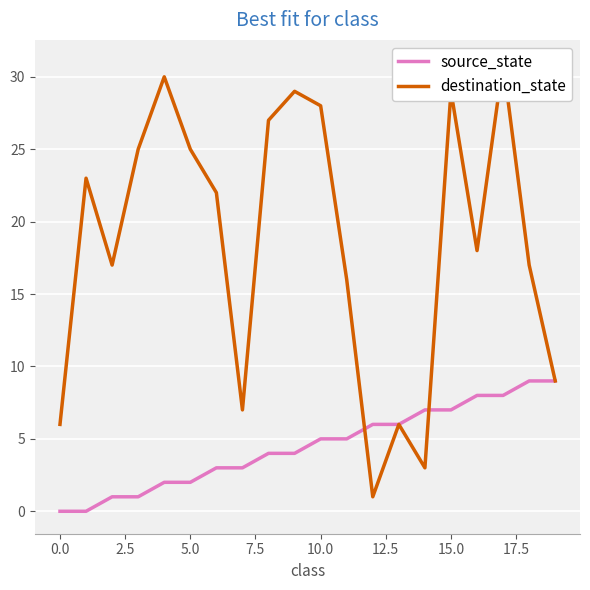

What is the maximum value for source_state?

9